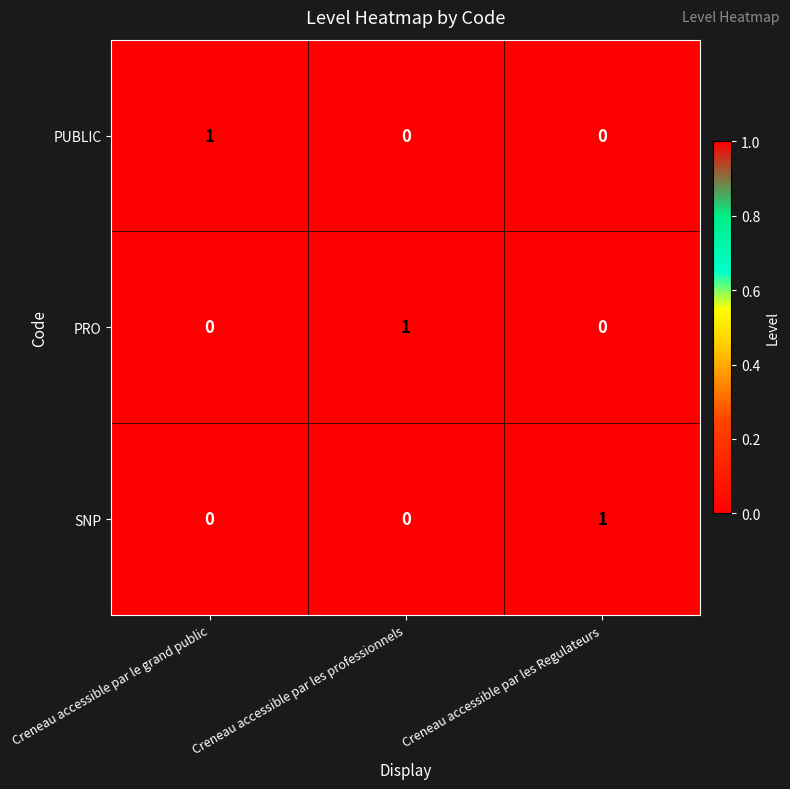

Is the value of PUBLIC at Creneau accessible par les Regulateurs greater than the value of PRO at Creneau accessible par les professionnels?

No